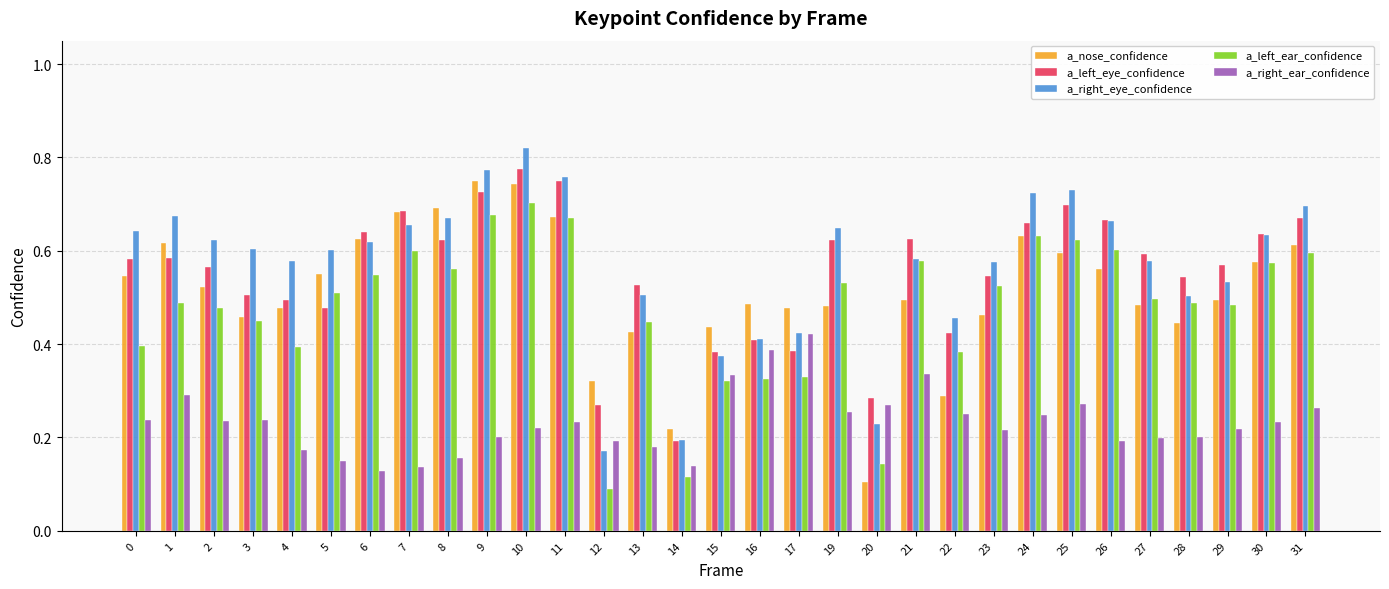

The value of a_nose_confidence at 30 is 1.0. True or false?

False